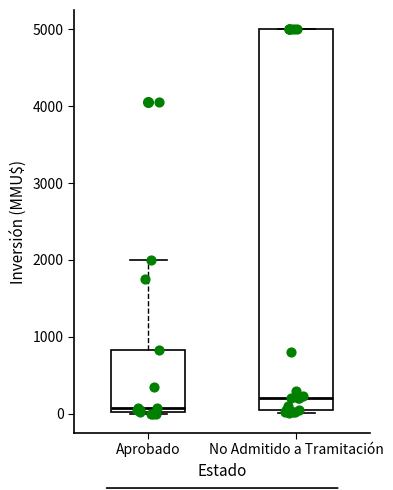

Comparing the boxes themselves (not the whiskers), which one is the tallest?

No Admitido a Tramitación